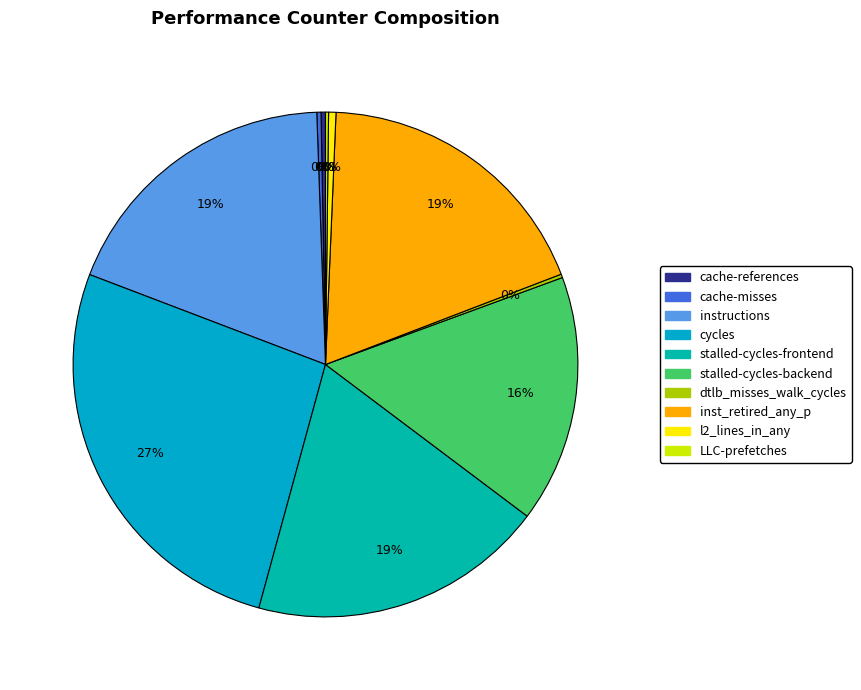

What percentage do inst_retired_any_p and stalled-cycles-backend together represent?

34.4%